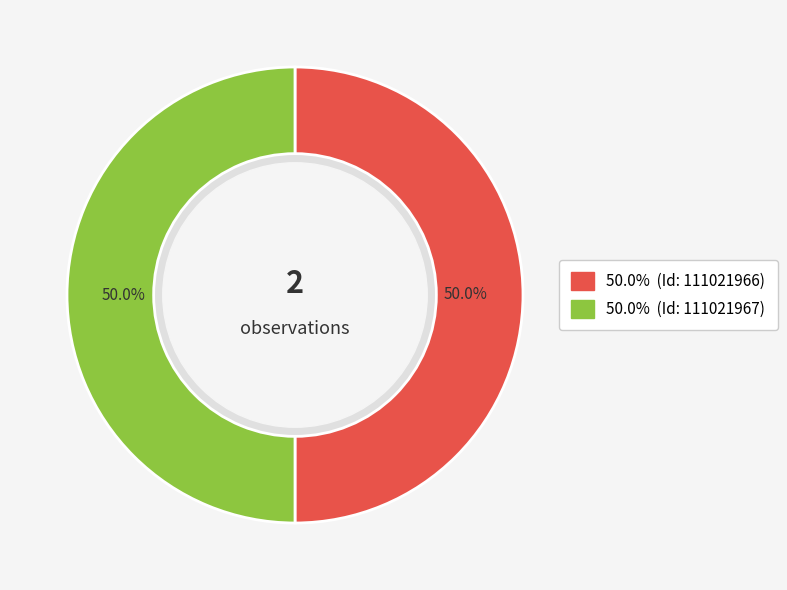

Which category has the biggest portion of the pie?

111021967